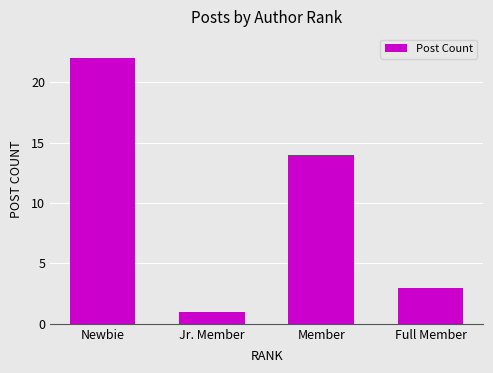

What is the minimum value shown in the chart?

1